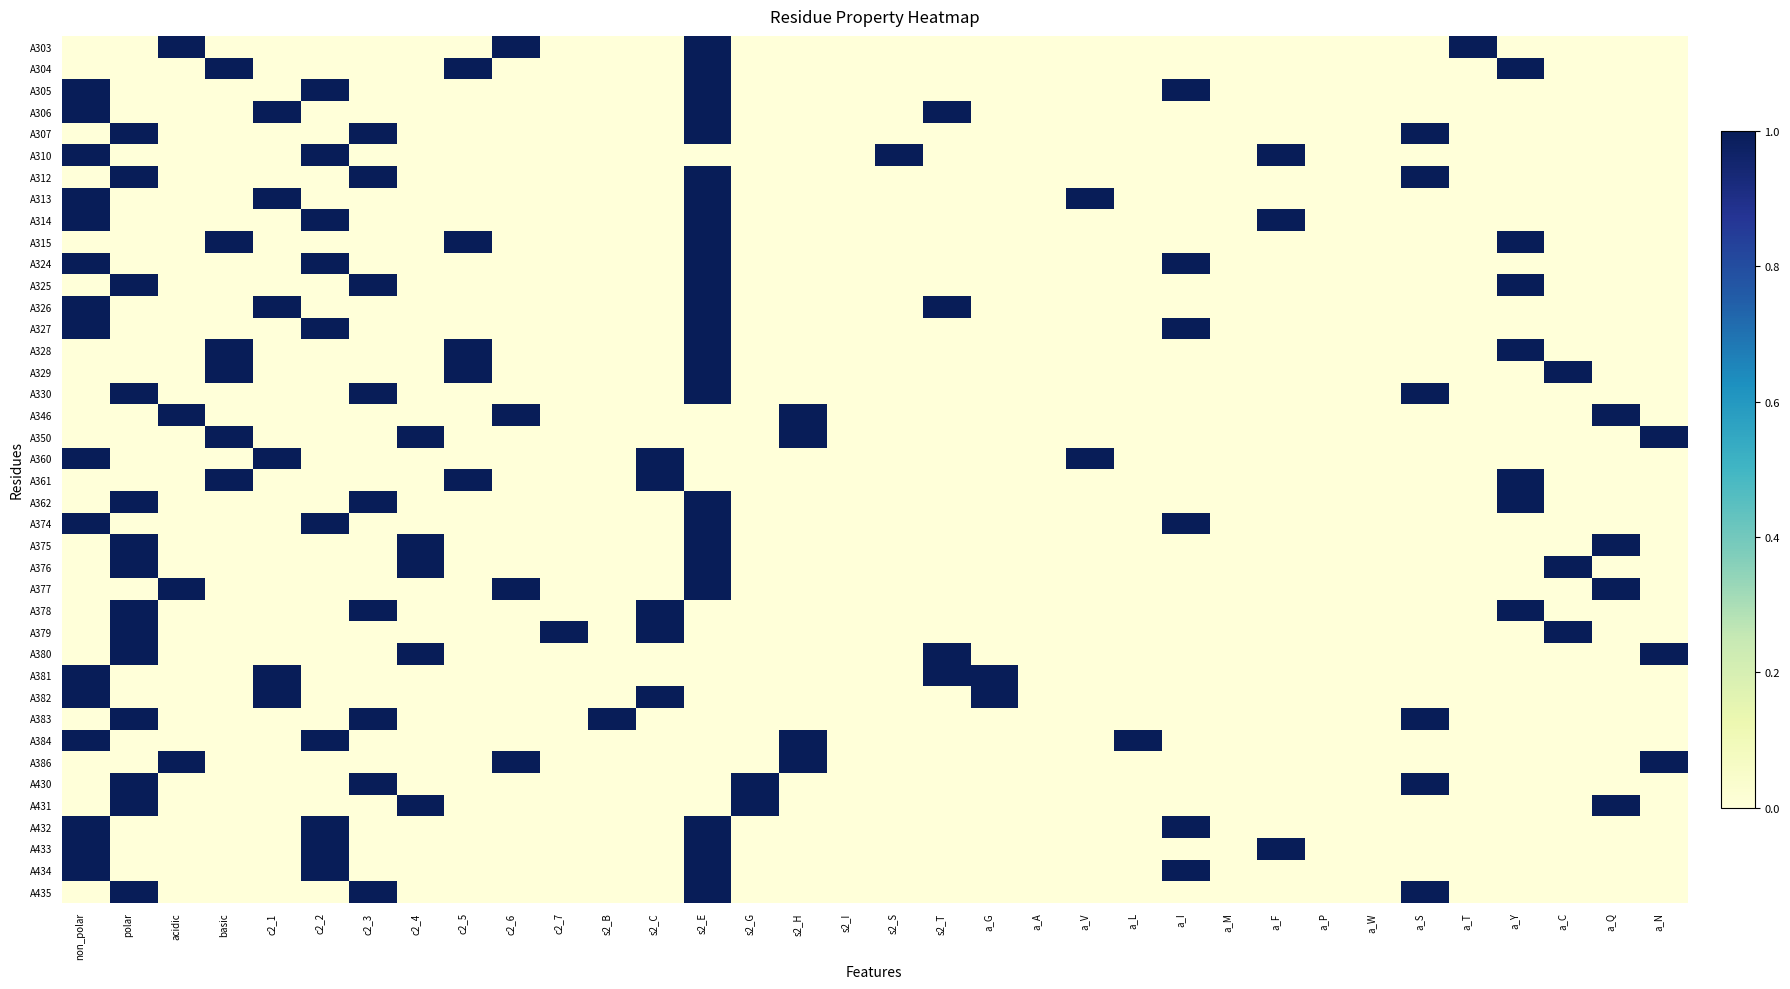

Reading left to right, transcribe all the data shown in this chart.

A303: non_polar=0	polar=0	acidic=1	basic=0	c2_1=0	c2_2=0	c2_3=0	c2_4=0	c2_5=0	c2_6=1	c2_7=0	s2_B=0	s2_C=0	s2_E=1	s2_G=0	s2_H=0	s2_I=0	s2_S=0	s2_T=0	a_G=0	a_A=0	a_V=0	a_L=0	a_I=0	a_M=0	a_F=0	a_P=0	a_W=0	a_S=0	a_T=1	a_Y=0	a_C=0	a_Q=0	a_N=0
A304: non_polar=0	polar=0	acidic=0	basic=1	c2_1=0	c2_2=0	c2_3=0	c2_4=0	c2_5=1	c2_6=0	c2_7=0	s2_B=0	s2_C=0	s2_E=1	s2_G=0	s2_H=0	s2_I=0	s2_S=0	s2_T=0	a_G=0	a_A=0	a_V=0	a_L=0	a_I=0	a_M=0	a_F=0	a_P=0	a_W=0	a_S=0	a_T=0	a_Y=1	a_C=0	a_Q=0	a_N=0
A305: non_polar=1	polar=0	acidic=0	basic=0	c2_1=0	c2_2=1	c2_3=0	c2_4=0	c2_5=0	c2_6=0	c2_7=0	s2_B=0	s2_C=0	s2_E=1	s2_G=0	s2_H=0	s2_I=0	s2_S=0	s2_T=0	a_G=0	a_A=0	a_V=0	a_L=0	a_I=1	a_M=0	a_F=0	a_P=0	a_W=0	a_S=0	a_T=0	a_Y=0	a_C=0	a_Q=0	a_N=0
A306: non_polar=1	polar=0	acidic=0	basic=0	c2_1=1	c2_2=0	c2_3=0	c2_4=0	c2_5=0	c2_6=0	c2_7=0	s2_B=0	s2_C=0	s2_E=1	s2_G=0	s2_H=0	s2_I=0	s2_S=0	s2_T=1	a_G=0	a_A=0	a_V=0	a_L=0	a_I=0	a_M=0	a_F=0	a_P=0	a_W=0	a_S=0	a_T=0	a_Y=0	a_C=0	a_Q=0	a_N=0
A307: non_polar=0	polar=1	acidic=0	basic=0	c2_1=0	c2_2=0	c2_3=1	c2_4=0	c2_5=0	c2_6=0	c2_7=0	s2_B=0	s2_C=0	s2_E=1	s2_G=0	s2_H=0	s2_I=0	s2_S=0	s2_T=0	a_G=0	a_A=0	a_V=0	a_L=0	a_I=0	a_M=0	a_F=0	a_P=0	a_W=0	a_S=1	a_T=0	a_Y=0	a_C=0	a_Q=0	a_N=0
A310: non_polar=1	polar=0	acidic=0	basic=0	c2_1=0	c2_2=1	c2_3=0	c2_4=0	c2_5=0	c2_6=0	c2_7=0	s2_B=0	s2_C=0	s2_E=0	s2_G=0	s2_H=0	s2_I=0	s2_S=1	s2_T=0	a_G=0	a_A=0	a_V=0	a_L=0	a_I=0	a_M=0	a_F=1	a_P=0	a_W=0	a_S=0	a_T=0	a_Y=0	a_C=0	a_Q=0	a_N=0
A312: non_polar=0	polar=1	acidic=0	basic=0	c2_1=0	c2_2=0	c2_3=1	c2_4=0	c2_5=0	c2_6=0	c2_7=0	s2_B=0	s2_C=0	s2_E=1	s2_G=0	s2_H=0	s2_I=0	s2_S=0	s2_T=0	a_G=0	a_A=0	a_V=0	a_L=0	a_I=0	a_M=0	a_F=0	a_P=0	a_W=0	a_S=1	a_T=0	a_Y=0	a_C=0	a_Q=0	a_N=0
A313: non_polar=1	polar=0	acidic=0	basic=0	c2_1=1	c2_2=0	c2_3=0	c2_4=0	c2_5=0	c2_6=0	c2_7=0	s2_B=0	s2_C=0	s2_E=1	s2_G=0	s2_H=0	s2_I=0	s2_S=0	s2_T=0	a_G=0	a_A=0	a_V=1	a_L=0	a_I=0	a_M=0	a_F=0	a_P=0	a_W=0	a_S=0	a_T=0	a_Y=0	a_C=0	a_Q=0	a_N=0
A314: non_polar=1	polar=0	acidic=0	basic=0	c2_1=0	c2_2=1	c2_3=0	c2_4=0	c2_5=0	c2_6=0	c2_7=0	s2_B=0	s2_C=0	s2_E=1	s2_G=0	s2_H=0	s2_I=0	s2_S=0	s2_T=0	a_G=0	a_A=0	a_V=0	a_L=0	a_I=0	a_M=0	a_F=1	a_P=0	a_W=0	a_S=0	a_T=0	a_Y=0	a_C=0	a_Q=0	a_N=0
A315: non_polar=0	polar=0	acidic=0	basic=1	c2_1=0	c2_2=0	c2_3=0	c2_4=0	c2_5=1	c2_6=0	c2_7=0	s2_B=0	s2_C=0	s2_E=1	s2_G=0	s2_H=0	s2_I=0	s2_S=0	s2_T=0	a_G=0	a_A=0	a_V=0	a_L=0	a_I=0	a_M=0	a_F=0	a_P=0	a_W=0	a_S=0	a_T=0	a_Y=1	a_C=0	a_Q=0	a_N=0
A324: non_polar=1	polar=0	acidic=0	basic=0	c2_1=0	c2_2=1	c2_3=0	c2_4=0	c2_5=0	c2_6=0	c2_7=0	s2_B=0	s2_C=0	s2_E=1	s2_G=0	s2_H=0	s2_I=0	s2_S=0	s2_T=0	a_G=0	a_A=0	a_V=0	a_L=0	a_I=1	a_M=0	a_F=0	a_P=0	a_W=0	a_S=0	a_T=0	a_Y=0	a_C=0	a_Q=0	a_N=0
A325: non_polar=0	polar=1	acidic=0	basic=0	c2_1=0	c2_2=0	c2_3=1	c2_4=0	c2_5=0	c2_6=0	c2_7=0	s2_B=0	s2_C=0	s2_E=1	s2_G=0	s2_H=0	s2_I=0	s2_S=0	s2_T=0	a_G=0	a_A=0	a_V=0	a_L=0	a_I=0	a_M=0	a_F=0	a_P=0	a_W=0	a_S=0	a_T=0	a_Y=1	a_C=0	a_Q=0	a_N=0
A326: non_polar=1	polar=0	acidic=0	basic=0	c2_1=1	c2_2=0	c2_3=0	c2_4=0	c2_5=0	c2_6=0	c2_7=0	s2_B=0	s2_C=0	s2_E=1	s2_G=0	s2_H=0	s2_I=0	s2_S=0	s2_T=1	a_G=0	a_A=0	a_V=0	a_L=0	a_I=0	a_M=0	a_F=0	a_P=0	a_W=0	a_S=0	a_T=0	a_Y=0	a_C=0	a_Q=0	a_N=0
A327: non_polar=1	polar=0	acidic=0	basic=0	c2_1=0	c2_2=1	c2_3=0	c2_4=0	c2_5=0	c2_6=0	c2_7=0	s2_B=0	s2_C=0	s2_E=1	s2_G=0	s2_H=0	s2_I=0	s2_S=0	s2_T=0	a_G=0	a_A=0	a_V=0	a_L=0	a_I=1	a_M=0	a_F=0	a_P=0	a_W=0	a_S=0	a_T=0	a_Y=0	a_C=0	a_Q=0	a_N=0
A328: non_polar=0	polar=0	acidic=0	basic=1	c2_1=0	c2_2=0	c2_3=0	c2_4=0	c2_5=1	c2_6=0	c2_7=0	s2_B=0	s2_C=0	s2_E=1	s2_G=0	s2_H=0	s2_I=0	s2_S=0	s2_T=0	a_G=0	a_A=0	a_V=0	a_L=0	a_I=0	a_M=0	a_F=0	a_P=0	a_W=0	a_S=0	a_T=0	a_Y=1	a_C=0	a_Q=0	a_N=0
A329: non_polar=0	polar=0	acidic=0	basic=1	c2_1=0	c2_2=0	c2_3=0	c2_4=0	c2_5=1	c2_6=0	c2_7=0	s2_B=0	s2_C=0	s2_E=1	s2_G=0	s2_H=0	s2_I=0	s2_S=0	s2_T=0	a_G=0	a_A=0	a_V=0	a_L=0	a_I=0	a_M=0	a_F=0	a_P=0	a_W=0	a_S=0	a_T=0	a_Y=0	a_C=1	a_Q=0	a_N=0
A330: non_polar=0	polar=1	acidic=0	basic=0	c2_1=0	c2_2=0	c2_3=1	c2_4=0	c2_5=0	c2_6=0	c2_7=0	s2_B=0	s2_C=0	s2_E=1	s2_G=0	s2_H=0	s2_I=0	s2_S=0	s2_T=0	a_G=0	a_A=0	a_V=0	a_L=0	a_I=0	a_M=0	a_F=0	a_P=0	a_W=0	a_S=1	a_T=0	a_Y=0	a_C=0	a_Q=0	a_N=0
A346: non_polar=0	polar=0	acidic=1	basic=0	c2_1=0	c2_2=0	c2_3=0	c2_4=0	c2_5=0	c2_6=1	c2_7=0	s2_B=0	s2_C=0	s2_E=0	s2_G=0	s2_H=1	s2_I=0	s2_S=0	s2_T=0	a_G=0	a_A=0	a_V=0	a_L=0	a_I=0	a_M=0	a_F=0	a_P=0	a_W=0	a_S=0	a_T=0	a_Y=0	a_C=0	a_Q=1	a_N=0
A350: non_polar=0	polar=0	acidic=0	basic=1	c2_1=0	c2_2=0	c2_3=0	c2_4=1	c2_5=0	c2_6=0	c2_7=0	s2_B=0	s2_C=0	s2_E=0	s2_G=0	s2_H=1	s2_I=0	s2_S=0	s2_T=0	a_G=0	a_A=0	a_V=0	a_L=0	a_I=0	a_M=0	a_F=0	a_P=0	a_W=0	a_S=0	a_T=0	a_Y=0	a_C=0	a_Q=0	a_N=1
A360: non_polar=1	polar=0	acidic=0	basic=0	c2_1=1	c2_2=0	c2_3=0	c2_4=0	c2_5=0	c2_6=0	c2_7=0	s2_B=0	s2_C=1	s2_E=0	s2_G=0	s2_H=0	s2_I=0	s2_S=0	s2_T=0	a_G=0	a_A=0	a_V=1	a_L=0	a_I=0	a_M=0	a_F=0	a_P=0	a_W=0	a_S=0	a_T=0	a_Y=0	a_C=0	a_Q=0	a_N=0
A361: non_polar=0	polar=0	acidic=0	basic=1	c2_1=0	c2_2=0	c2_3=0	c2_4=0	c2_5=1	c2_6=0	c2_7=0	s2_B=0	s2_C=1	s2_E=0	s2_G=0	s2_H=0	s2_I=0	s2_S=0	s2_T=0	a_G=0	a_A=0	a_V=0	a_L=0	a_I=0	a_M=0	a_F=0	a_P=0	a_W=0	a_S=0	a_T=0	a_Y=1	a_C=0	a_Q=0	a_N=0
A362: non_polar=0	polar=1	acidic=0	basic=0	c2_1=0	c2_2=0	c2_3=1	c2_4=0	c2_5=0	c2_6=0	c2_7=0	s2_B=0	s2_C=0	s2_E=1	s2_G=0	s2_H=0	s2_I=0	s2_S=0	s2_T=0	a_G=0	a_A=0	a_V=0	a_L=0	a_I=0	a_M=0	a_F=0	a_P=0	a_W=0	a_S=0	a_T=0	a_Y=1	a_C=0	a_Q=0	a_N=0
A374: non_polar=1	polar=0	acidic=0	basic=0	c2_1=0	c2_2=1	c2_3=0	c2_4=0	c2_5=0	c2_6=0	c2_7=0	s2_B=0	s2_C=0	s2_E=1	s2_G=0	s2_H=0	s2_I=0	s2_S=0	s2_T=0	a_G=0	a_A=0	a_V=0	a_L=0	a_I=1	a_M=0	a_F=0	a_P=0	a_W=0	a_S=0	a_T=0	a_Y=0	a_C=0	a_Q=0	a_N=0
A375: non_polar=0	polar=1	acidic=0	basic=0	c2_1=0	c2_2=0	c2_3=0	c2_4=1	c2_5=0	c2_6=0	c2_7=0	s2_B=0	s2_C=0	s2_E=1	s2_G=0	s2_H=0	s2_I=0	s2_S=0	s2_T=0	a_G=0	a_A=0	a_V=0	a_L=0	a_I=0	a_M=0	a_F=0	a_P=0	a_W=0	a_S=0	a_T=0	a_Y=0	a_C=0	a_Q=1	a_N=0
A376: non_polar=0	polar=1	acidic=0	basic=0	c2_1=0	c2_2=0	c2_3=0	c2_4=1	c2_5=0	c2_6=0	c2_7=0	s2_B=0	s2_C=0	s2_E=1	s2_G=0	s2_H=0	s2_I=0	s2_S=0	s2_T=0	a_G=0	a_A=0	a_V=0	a_L=0	a_I=0	a_M=0	a_F=0	a_P=0	a_W=0	a_S=0	a_T=0	a_Y=0	a_C=1	a_Q=0	a_N=0
A377: non_polar=0	polar=0	acidic=1	basic=0	c2_1=0	c2_2=0	c2_3=0	c2_4=0	c2_5=0	c2_6=1	c2_7=0	s2_B=0	s2_C=0	s2_E=1	s2_G=0	s2_H=0	s2_I=0	s2_S=0	s2_T=0	a_G=0	a_A=0	a_V=0	a_L=0	a_I=0	a_M=0	a_F=0	a_P=0	a_W=0	a_S=0	a_T=0	a_Y=0	a_C=0	a_Q=1	a_N=0
A378: non_polar=0	polar=1	acidic=0	basic=0	c2_1=0	c2_2=0	c2_3=1	c2_4=0	c2_5=0	c2_6=0	c2_7=0	s2_B=0	s2_C=1	s2_E=0	s2_G=0	s2_H=0	s2_I=0	s2_S=0	s2_T=0	a_G=0	a_A=0	a_V=0	a_L=0	a_I=0	a_M=0	a_F=0	a_P=0	a_W=0	a_S=0	a_T=0	a_Y=1	a_C=0	a_Q=0	a_N=0
A379: non_polar=0	polar=1	acidic=0	basic=0	c2_1=0	c2_2=0	c2_3=0	c2_4=0	c2_5=0	c2_6=0	c2_7=1	s2_B=0	s2_C=1	s2_E=0	s2_G=0	s2_H=0	s2_I=0	s2_S=0	s2_T=0	a_G=0	a_A=0	a_V=0	a_L=0	a_I=0	a_M=0	a_F=0	a_P=0	a_W=0	a_S=0	a_T=0	a_Y=0	a_C=1	a_Q=0	a_N=0
A380: non_polar=0	polar=1	acidic=0	basic=0	c2_1=0	c2_2=0	c2_3=0	c2_4=1	c2_5=0	c2_6=0	c2_7=0	s2_B=0	s2_C=0	s2_E=0	s2_G=0	s2_H=0	s2_I=0	s2_S=0	s2_T=1	a_G=0	a_A=0	a_V=0	a_L=0	a_I=0	a_M=0	a_F=0	a_P=0	a_W=0	a_S=0	a_T=0	a_Y=0	a_C=0	a_Q=0	a_N=1
A381: non_polar=1	polar=0	acidic=0	basic=0	c2_1=1	c2_2=0	c2_3=0	c2_4=0	c2_5=0	c2_6=0	c2_7=0	s2_B=0	s2_C=0	s2_E=0	s2_G=0	s2_H=0	s2_I=0	s2_S=0	s2_T=1	a_G=1	a_A=0	a_V=0	a_L=0	a_I=0	a_M=0	a_F=0	a_P=0	a_W=0	a_S=0	a_T=0	a_Y=0	a_C=0	a_Q=0	a_N=0
A382: non_polar=1	polar=0	acidic=0	basic=0	c2_1=1	c2_2=0	c2_3=0	c2_4=0	c2_5=0	c2_6=0	c2_7=0	s2_B=0	s2_C=1	s2_E=0	s2_G=0	s2_H=0	s2_I=0	s2_S=0	s2_T=0	a_G=1	a_A=0	a_V=0	a_L=0	a_I=0	a_M=0	a_F=0	a_P=0	a_W=0	a_S=0	a_T=0	a_Y=0	a_C=0	a_Q=0	a_N=0
A383: non_polar=0	polar=1	acidic=0	basic=0	c2_1=0	c2_2=0	c2_3=1	c2_4=0	c2_5=0	c2_6=0	c2_7=0	s2_B=1	s2_C=0	s2_E=0	s2_G=0	s2_H=0	s2_I=0	s2_S=0	s2_T=0	a_G=0	a_A=0	a_V=0	a_L=0	a_I=0	a_M=0	a_F=0	a_P=0	a_W=0	a_S=1	a_T=0	a_Y=0	a_C=0	a_Q=0	a_N=0
A384: non_polar=1	polar=0	acidic=0	basic=0	c2_1=0	c2_2=1	c2_3=0	c2_4=0	c2_5=0	c2_6=0	c2_7=0	s2_B=0	s2_C=0	s2_E=0	s2_G=0	s2_H=1	s2_I=0	s2_S=0	s2_T=0	a_G=0	a_A=0	a_V=0	a_L=1	a_I=0	a_M=0	a_F=0	a_P=0	a_W=0	a_S=0	a_T=0	a_Y=0	a_C=0	a_Q=0	a_N=0
A386: non_polar=0	polar=0	acidic=1	basic=0	c2_1=0	c2_2=0	c2_3=0	c2_4=0	c2_5=0	c2_6=1	c2_7=0	s2_B=0	s2_C=0	s2_E=0	s2_G=0	s2_H=1	s2_I=0	s2_S=0	s2_T=0	a_G=0	a_A=0	a_V=0	a_L=0	a_I=0	a_M=0	a_F=0	a_P=0	a_W=0	a_S=0	a_T=0	a_Y=0	a_C=0	a_Q=0	a_N=1
A430: non_polar=0	polar=1	acidic=0	basic=0	c2_1=0	c2_2=0	c2_3=1	c2_4=0	c2_5=0	c2_6=0	c2_7=0	s2_B=0	s2_C=0	s2_E=0	s2_G=1	s2_H=0	s2_I=0	s2_S=0	s2_T=0	a_G=0	a_A=0	a_V=0	a_L=0	a_I=0	a_M=0	a_F=0	a_P=0	a_W=0	a_S=1	a_T=0	a_Y=0	a_C=0	a_Q=0	a_N=0
A431: non_polar=0	polar=1	acidic=0	basic=0	c2_1=0	c2_2=0	c2_3=0	c2_4=1	c2_5=0	c2_6=0	c2_7=0	s2_B=0	s2_C=0	s2_E=0	s2_G=1	s2_H=0	s2_I=0	s2_S=0	s2_T=0	a_G=0	a_A=0	a_V=0	a_L=0	a_I=0	a_M=0	a_F=0	a_P=0	a_W=0	a_S=0	a_T=0	a_Y=0	a_C=0	a_Q=1	a_N=0
A432: non_polar=1	polar=0	acidic=0	basic=0	c2_1=0	c2_2=1	c2_3=0	c2_4=0	c2_5=0	c2_6=0	c2_7=0	s2_B=0	s2_C=0	s2_E=1	s2_G=0	s2_H=0	s2_I=0	s2_S=0	s2_T=0	a_G=0	a_A=0	a_V=0	a_L=0	a_I=1	a_M=0	a_F=0	a_P=0	a_W=0	a_S=0	a_T=0	a_Y=0	a_C=0	a_Q=0	a_N=0
A433: non_polar=1	polar=0	acidic=0	basic=0	c2_1=0	c2_2=1	c2_3=0	c2_4=0	c2_5=0	c2_6=0	c2_7=0	s2_B=0	s2_C=0	s2_E=1	s2_G=0	s2_H=0	s2_I=0	s2_S=0	s2_T=0	a_G=0	a_A=0	a_V=0	a_L=0	a_I=0	a_M=0	a_F=1	a_P=0	a_W=0	a_S=0	a_T=0	a_Y=0	a_C=0	a_Q=0	a_N=0
A434: non_polar=1	polar=0	acidic=0	basic=0	c2_1=0	c2_2=1	c2_3=0	c2_4=0	c2_5=0	c2_6=0	c2_7=0	s2_B=0	s2_C=0	s2_E=1	s2_G=0	s2_H=0	s2_I=0	s2_S=0	s2_T=0	a_G=0	a_A=0	a_V=0	a_L=0	a_I=1	a_M=0	a_F=0	a_P=0	a_W=0	a_S=0	a_T=0	a_Y=0	a_C=0	a_Q=0	a_N=0
A435: non_polar=0	polar=1	acidic=0	basic=0	c2_1=0	c2_2=0	c2_3=1	c2_4=0	c2_5=0	c2_6=0	c2_7=0	s2_B=0	s2_C=0	s2_E=1	s2_G=0	s2_H=0	s2_I=0	s2_S=0	s2_T=0	a_G=0	a_A=0	a_V=0	a_L=0	a_I=0	a_M=0	a_F=0	a_P=0	a_W=0	a_S=1	a_T=0	a_Y=0	a_C=0	a_Q=0	a_N=0